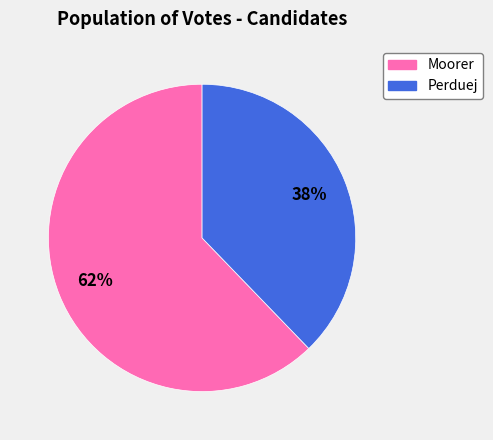

To the nearest percent, what is the average slice percentage?

50%